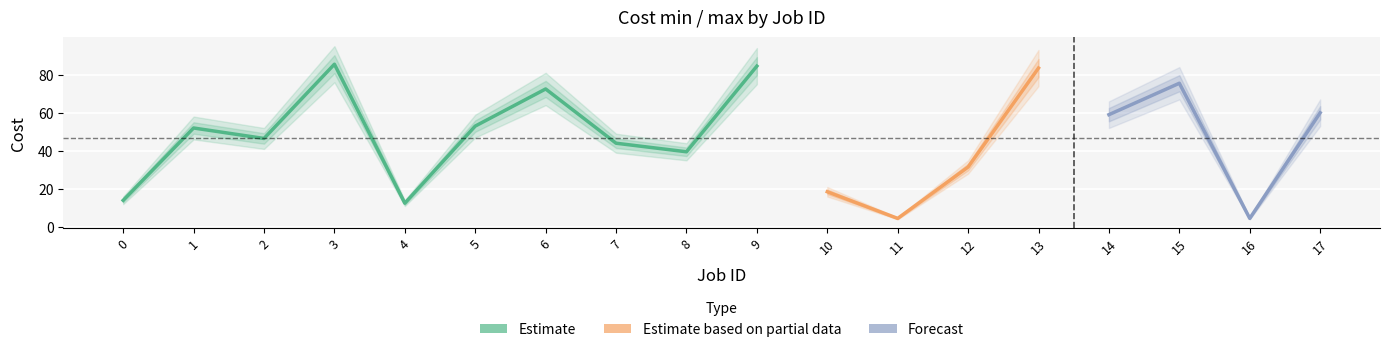

What is the difference between the second highest and minimum values in the Cost min series?

71